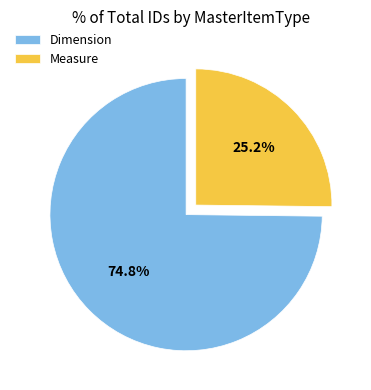

Is there any slice that represents more than half of the pie?

Yes